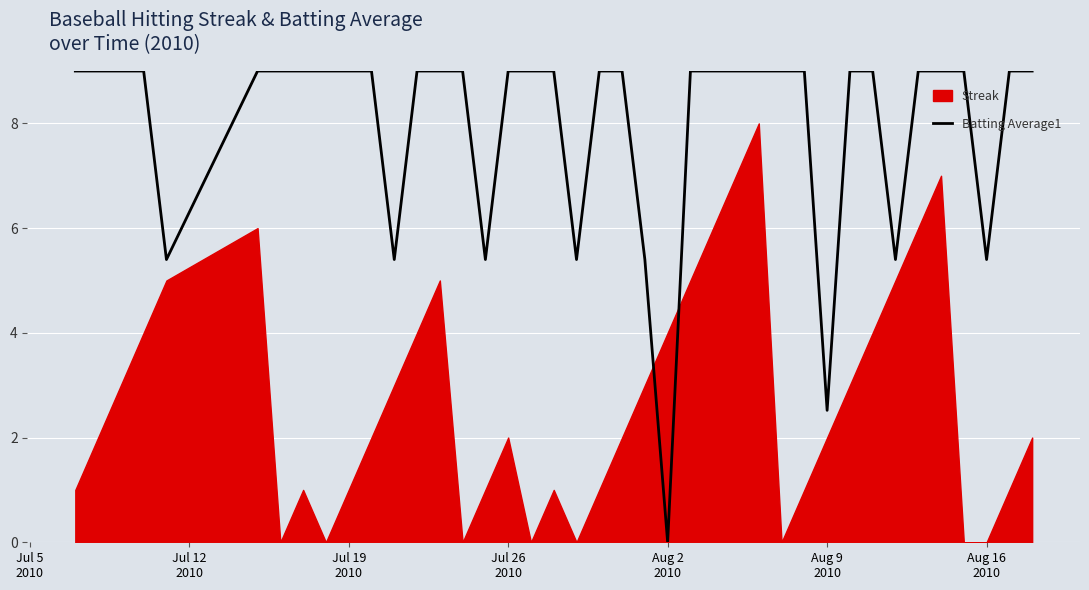

Reading left to right, extract all data points from this chart.

9.0	9.0	9.0	9.0	5.4	9.0	9.0	9.0	9.0	9.0	9.0	5.4	9.0	9.0	9.0	5.4	9.0	9.0	9.0	5.4	9.0	9.0	5.4	0.0	9.0	9.0	9.0	9.0	9.0	9.0	2.5	9.0	9.0	5.4	9.0	9.0	9.0	5.4	9.0	9.0